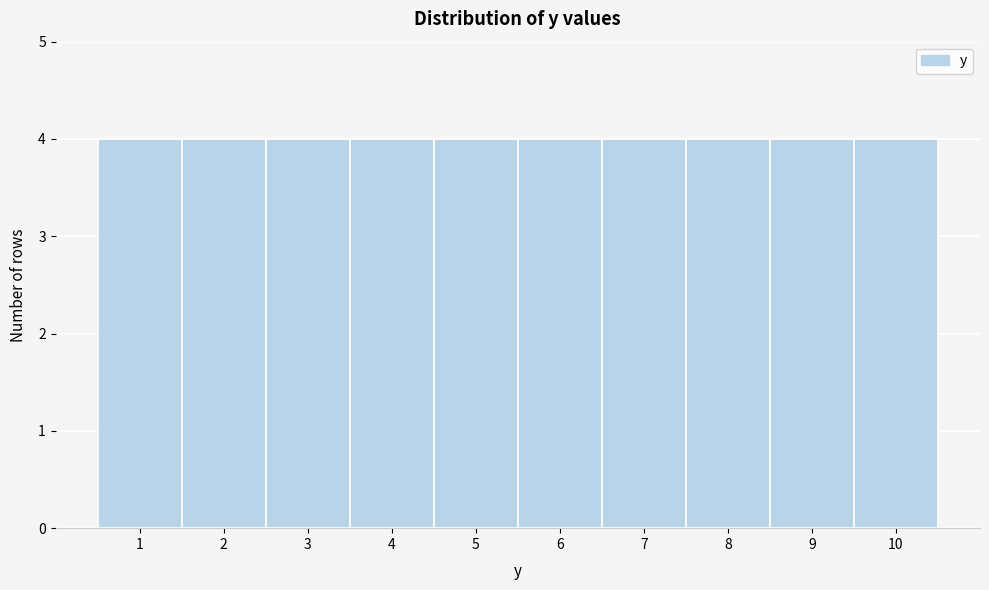

What is the height of the bar covering 7.5 to 8.5 on the x-axis? The values are not printed on the chart, so give them approximately, as read against the axis.

4